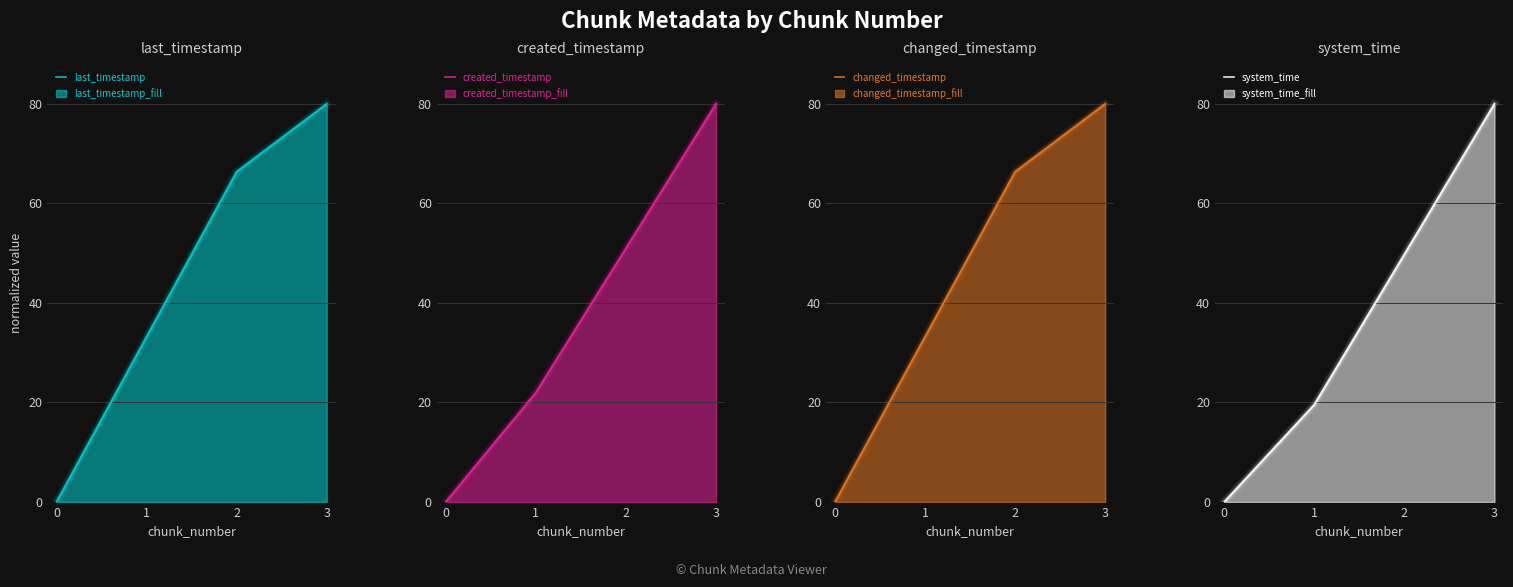

Which has a higher value, 2 or 0?

2